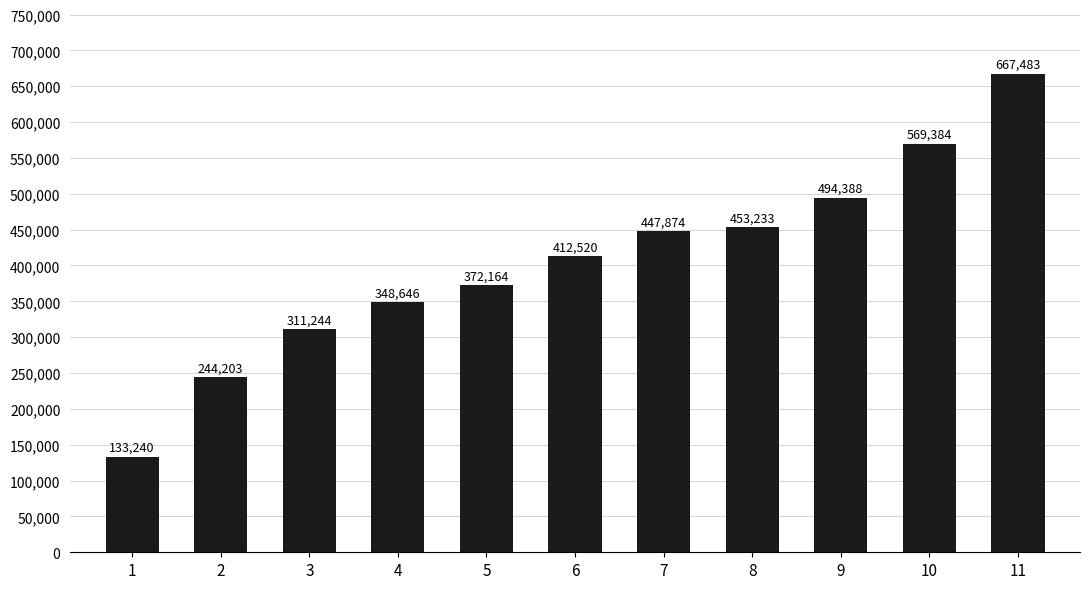

Read the value at 5, to the nearest 50.

372150